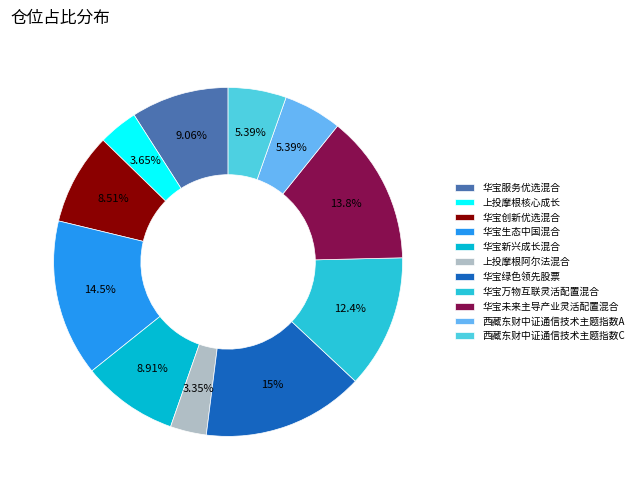

What portion of the pie excludes 华宝新兴成长混合?

91.1%